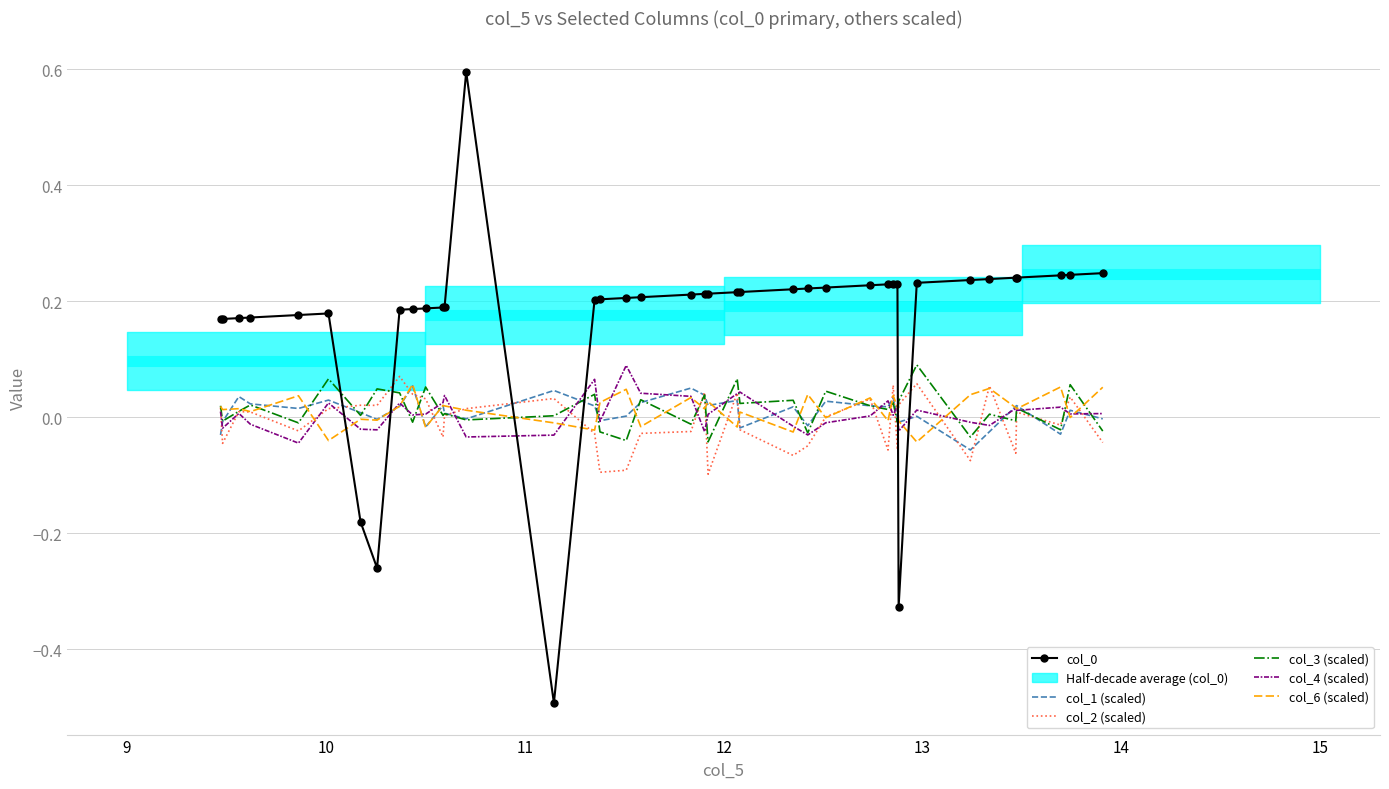

What is the difference between the second highest and second lowest values in the col_6 (scaled) series?

0.1